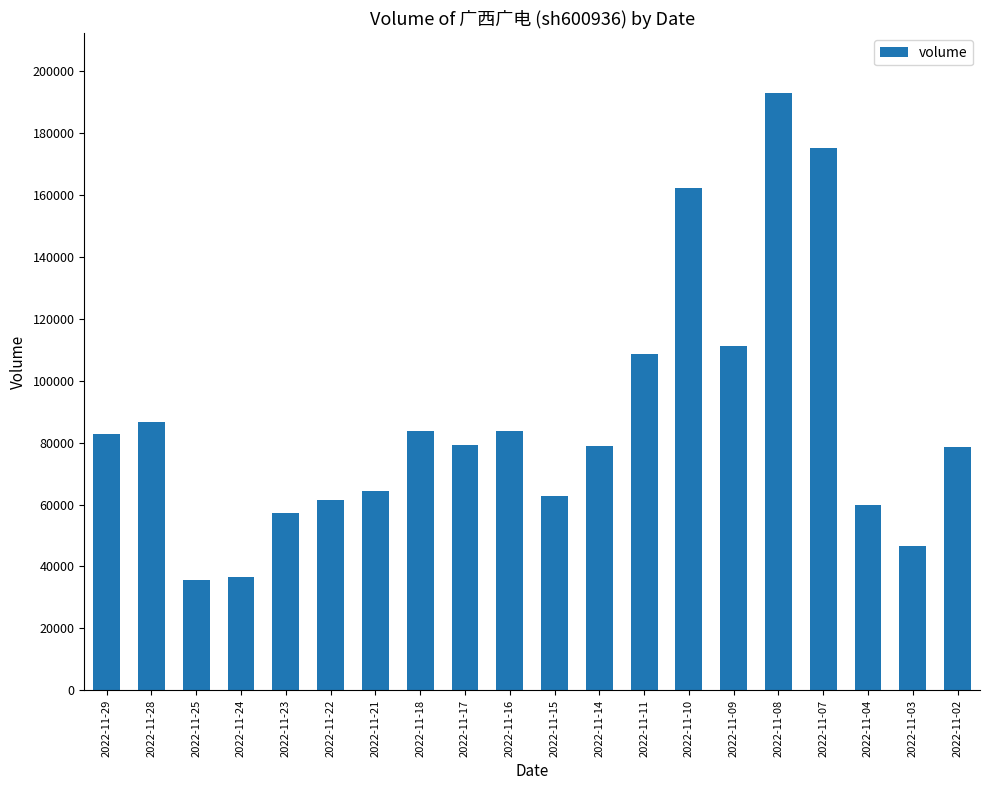

What is the maximum value shown in the chart?

192837